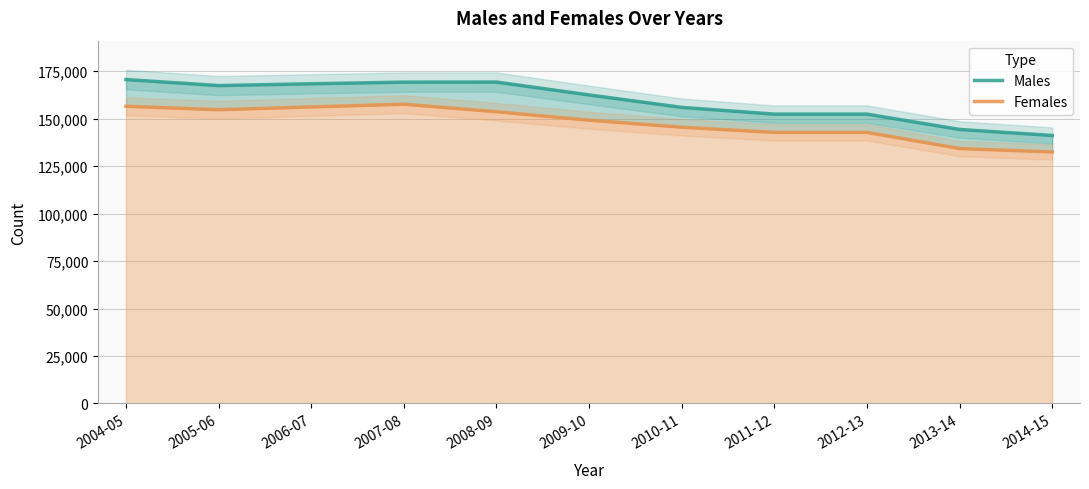

What is the maximum value shown in the chart?

170641